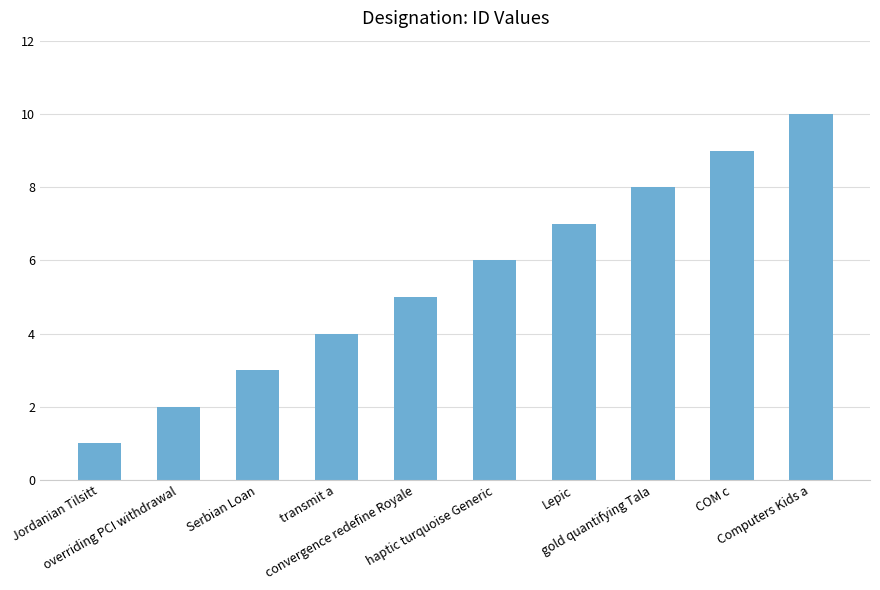

Is it true that the value at overriding PCI withdrawal is 2?

True